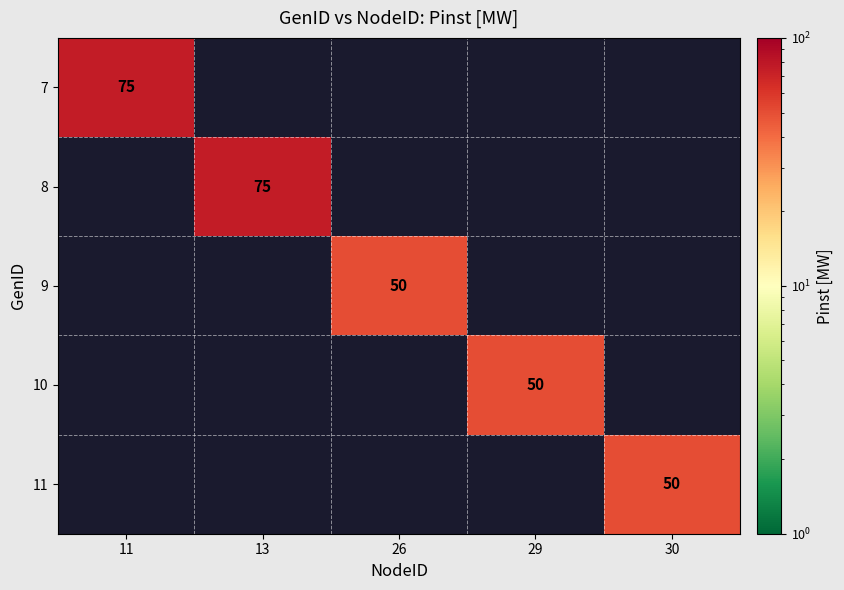

Count the number of data series in this chart.

5